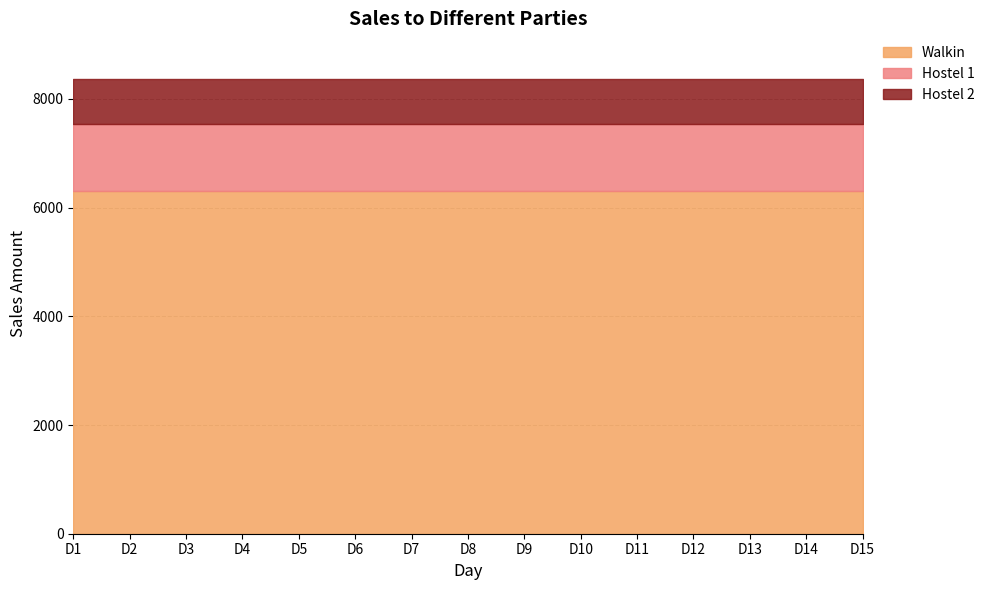

The value of Walkin at D1 is 3396. True or false?

False